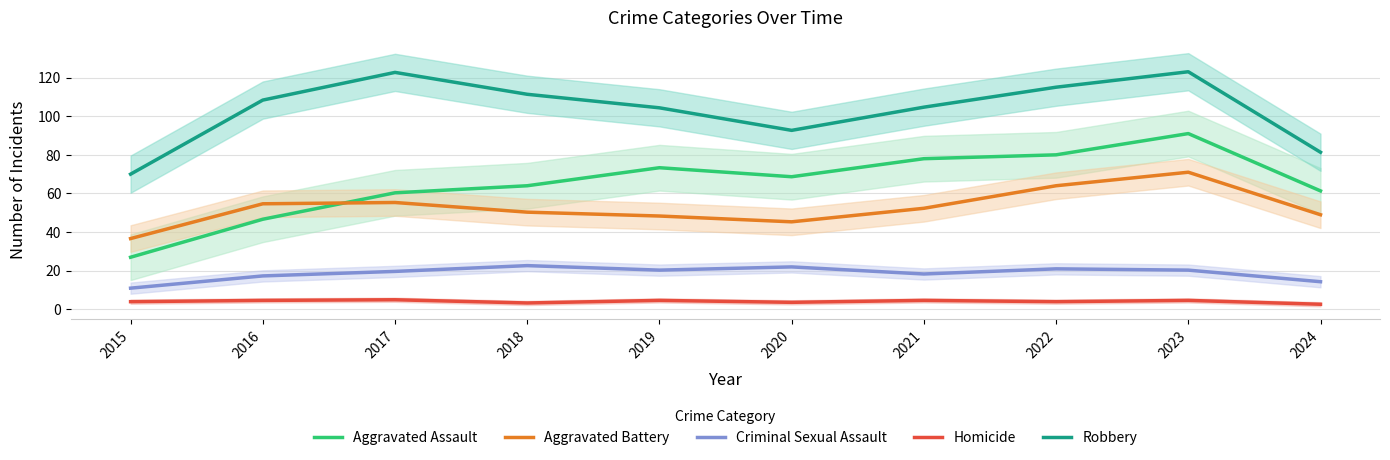

True or false: Robbery and Aggravated Battery intersect in this chart.

False